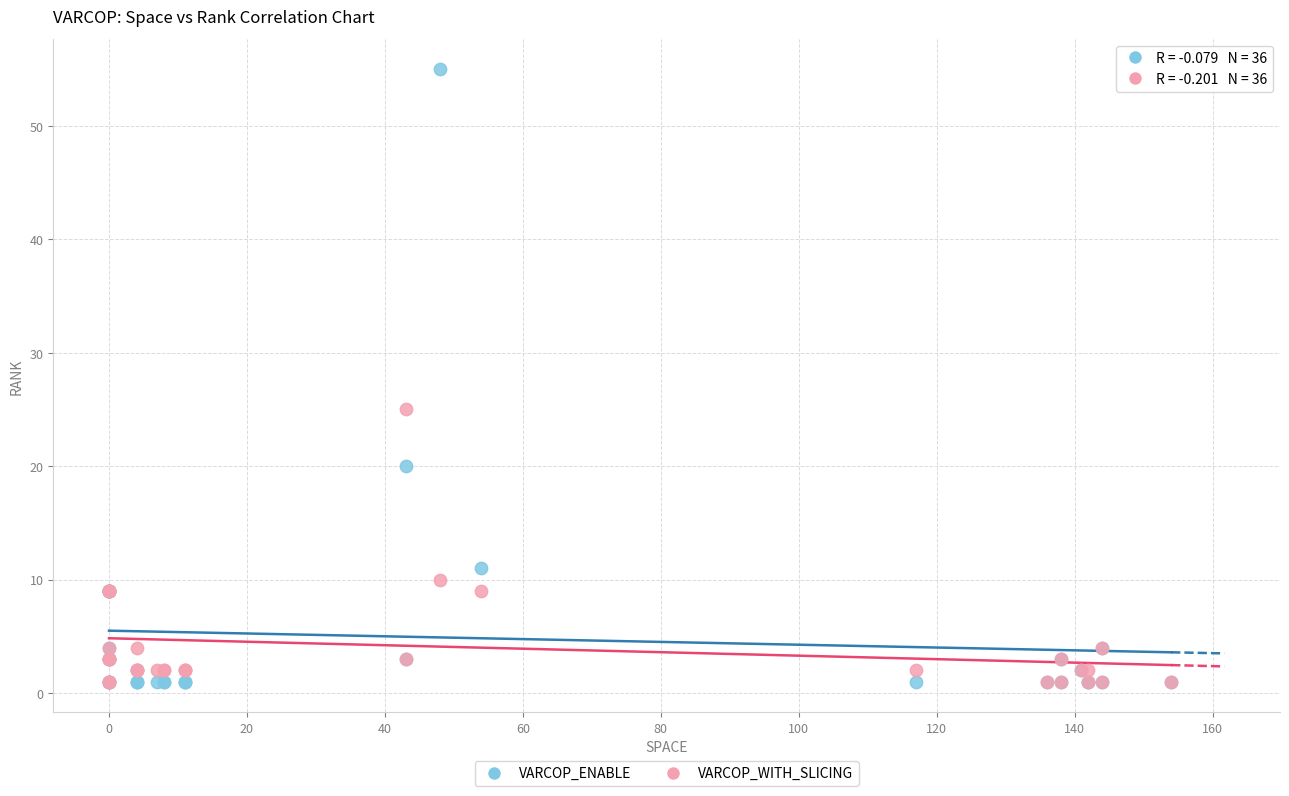

Across all series, what Y value is closest to 28?

25